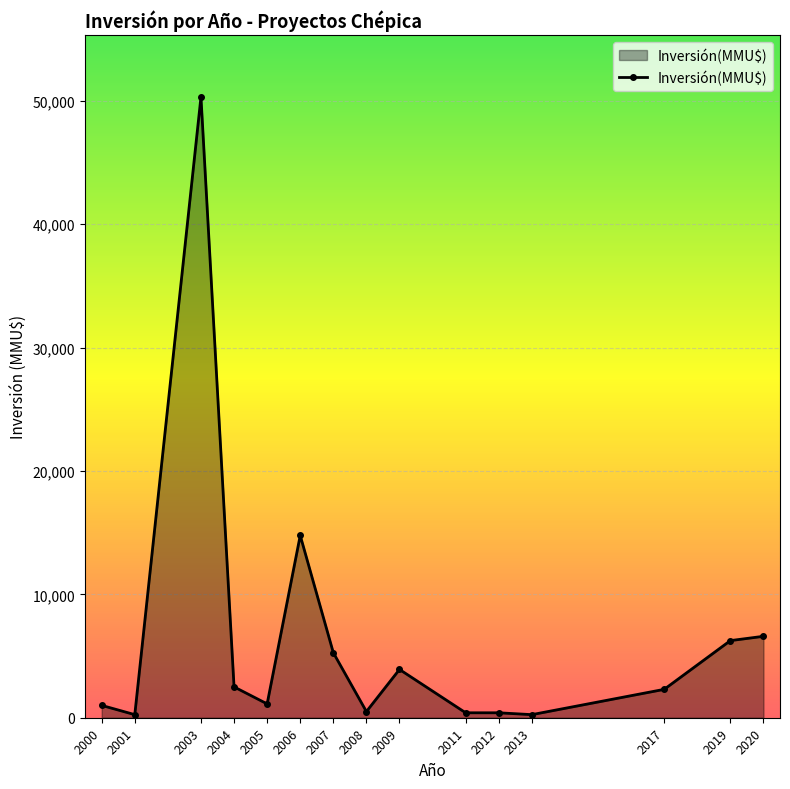

What is the greatest value displayed?

50300